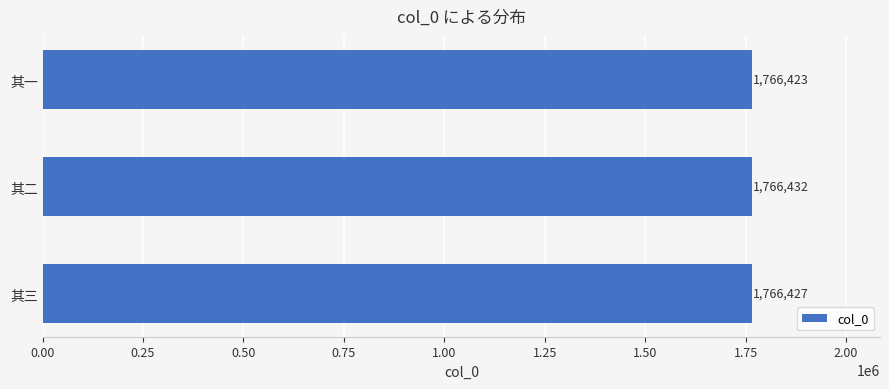

List the labels in order of value, largest first.

其二, 其三, 其一